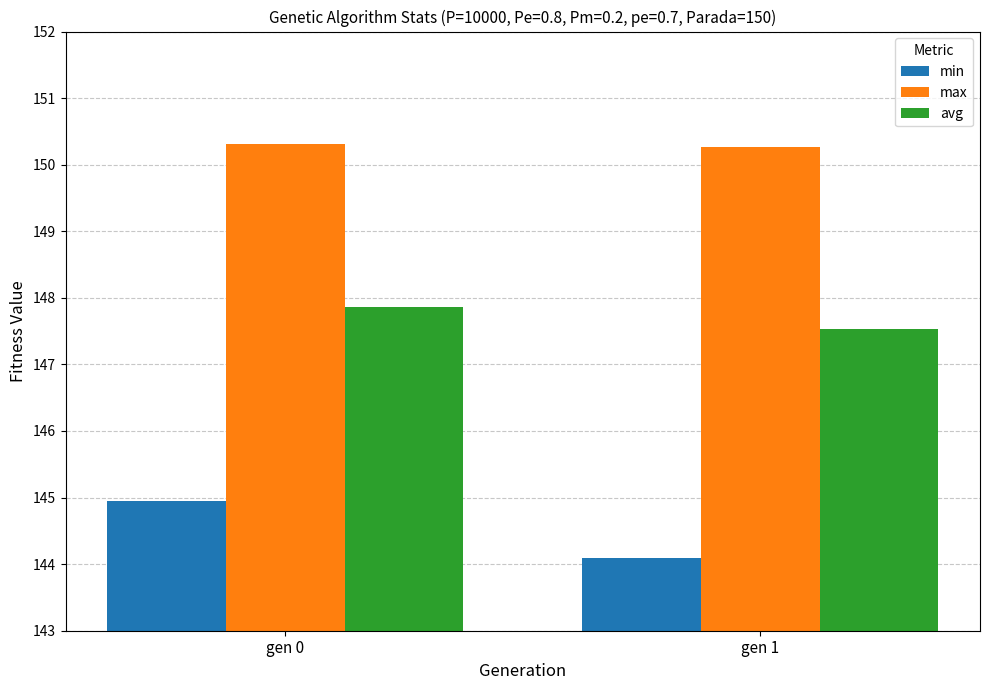

Is the value of max at gen 1 greater than the value of min at gen 0?

Yes